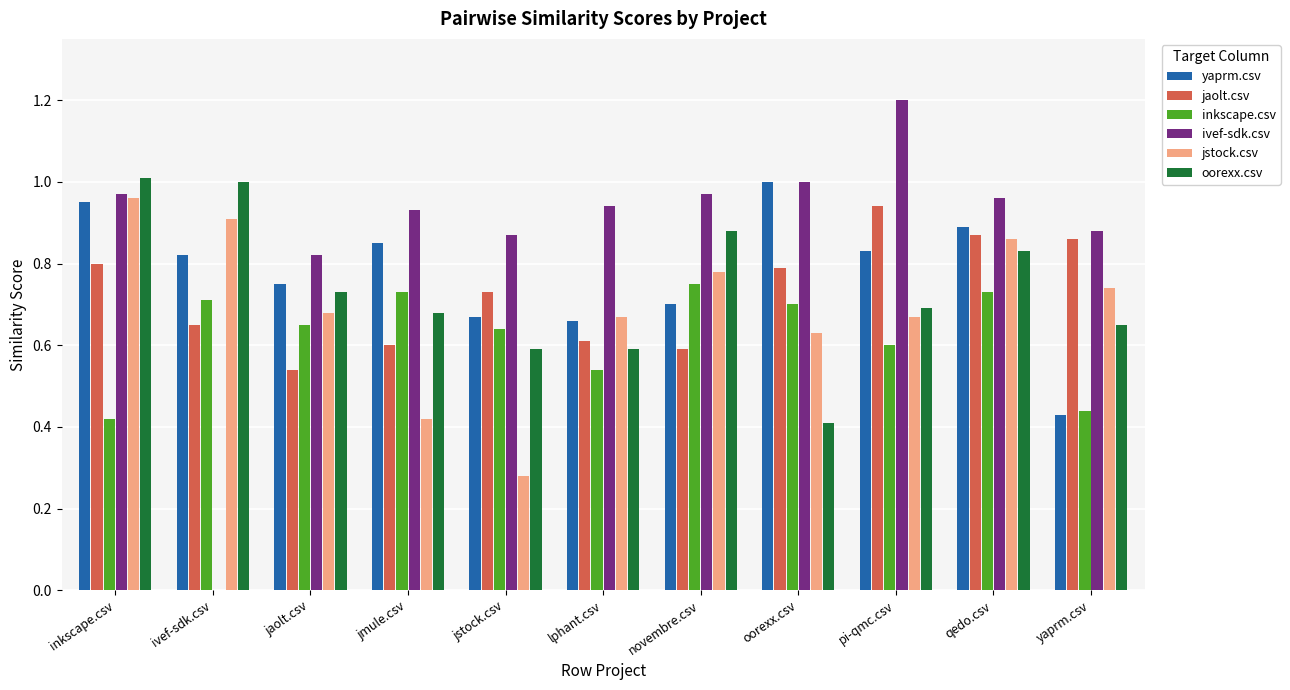

Which series has the largest total across all categories?

ivef-sdk.csv